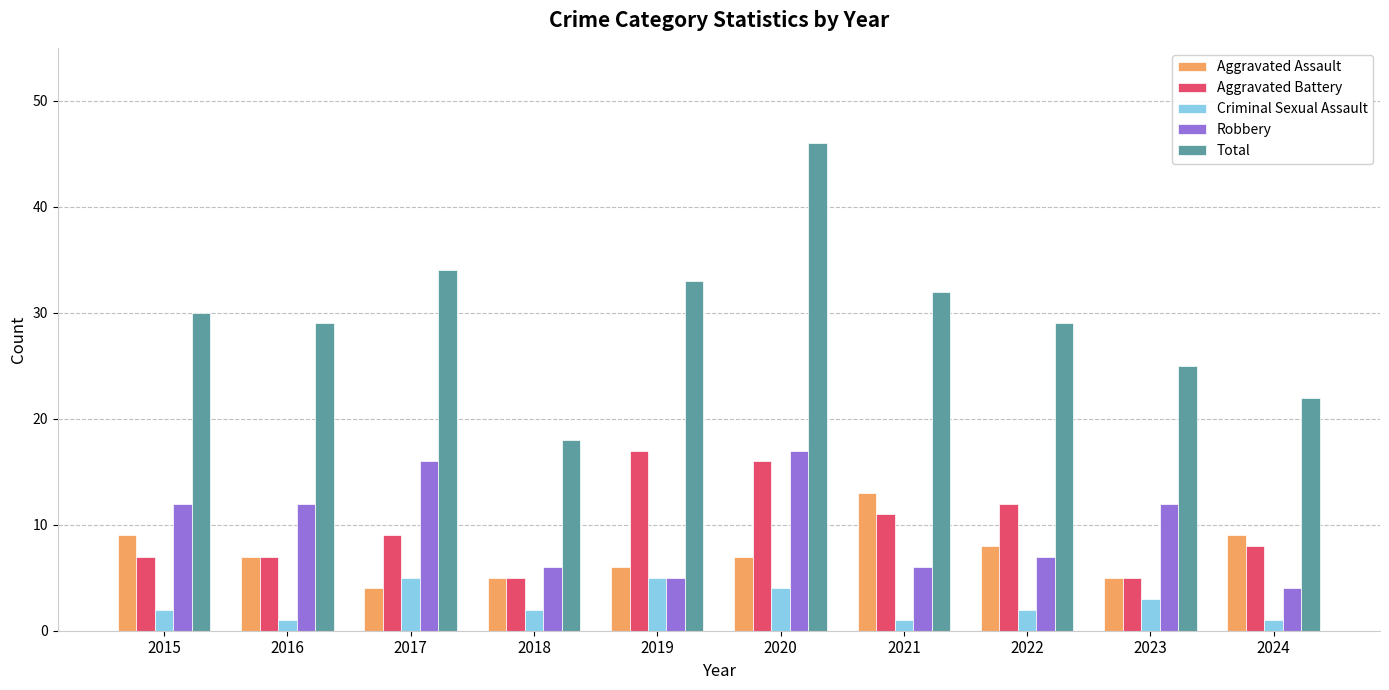

The Aggravated Assault series shows 21 at 2021. True or false?

False